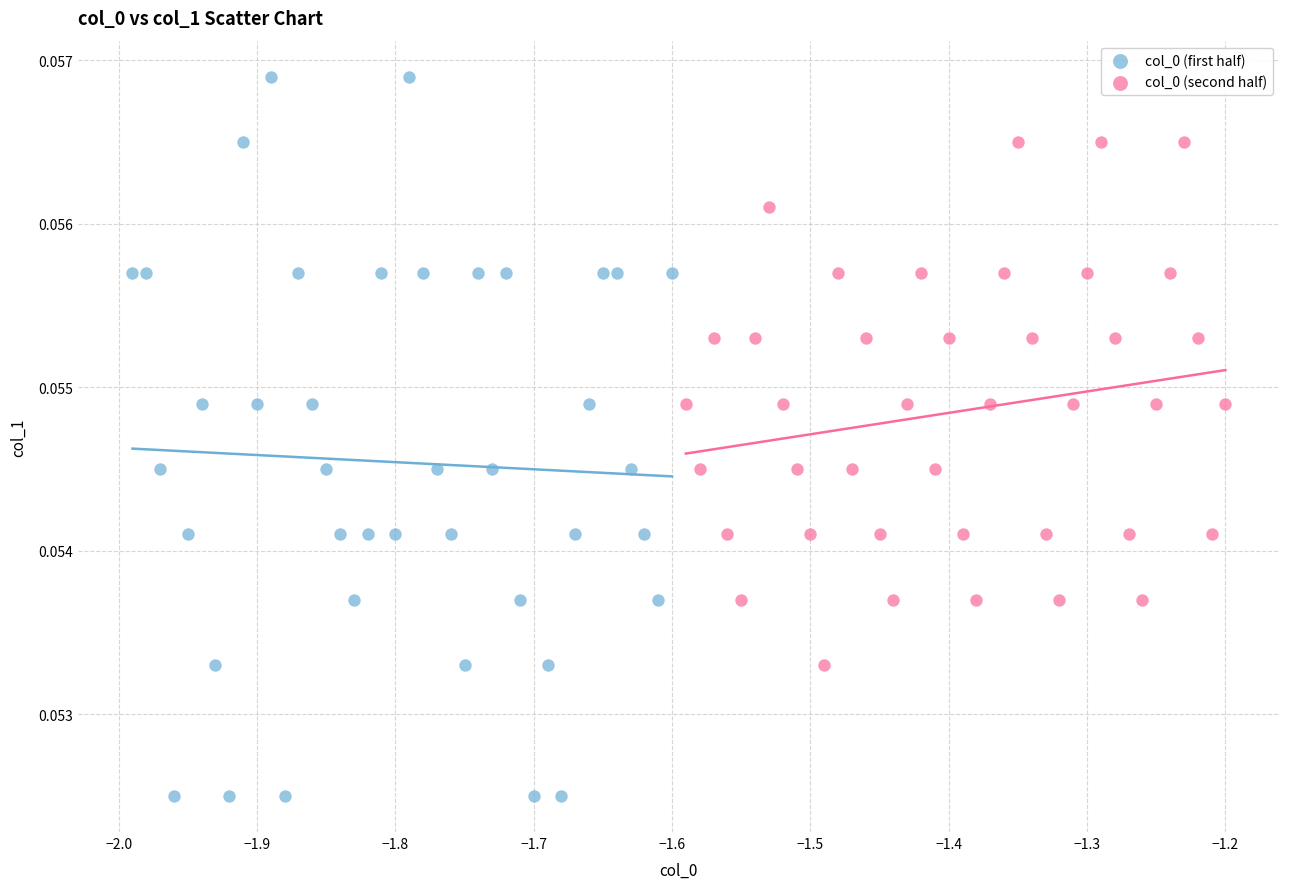

Which series has the largest Y range (max minus min)?

col_0 (first half)